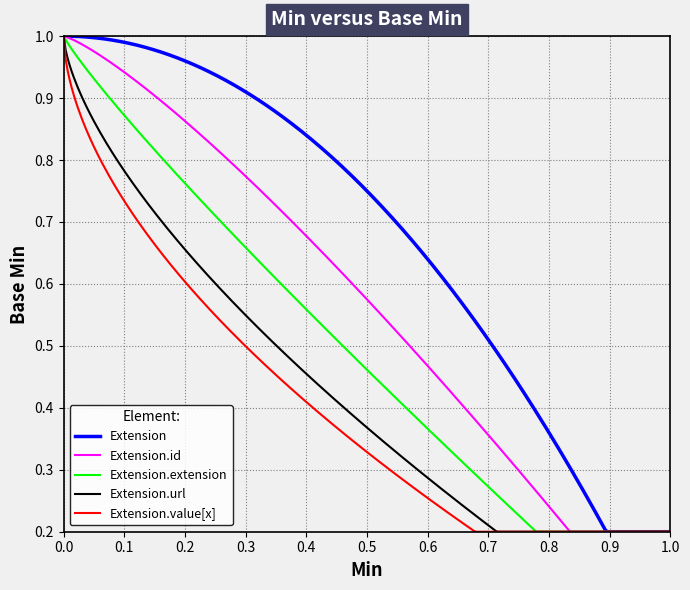

Which series has the largest total across all categories?

Extension